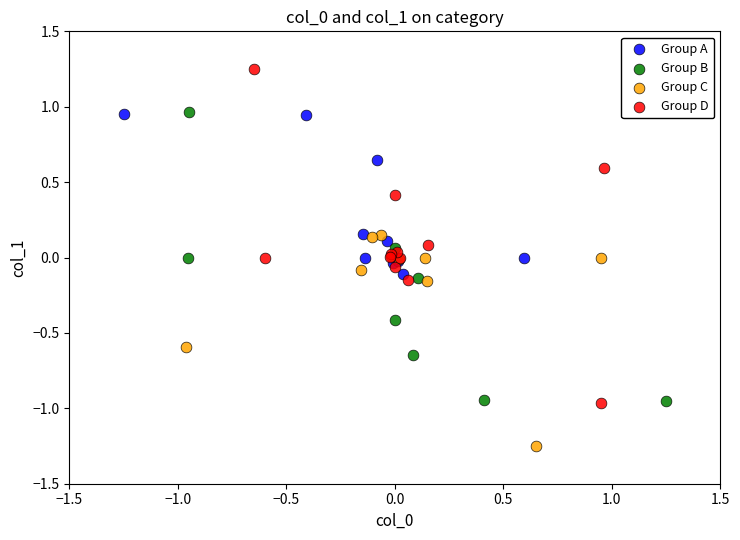

Which series has the largest Y range (max minus min)?

Group D